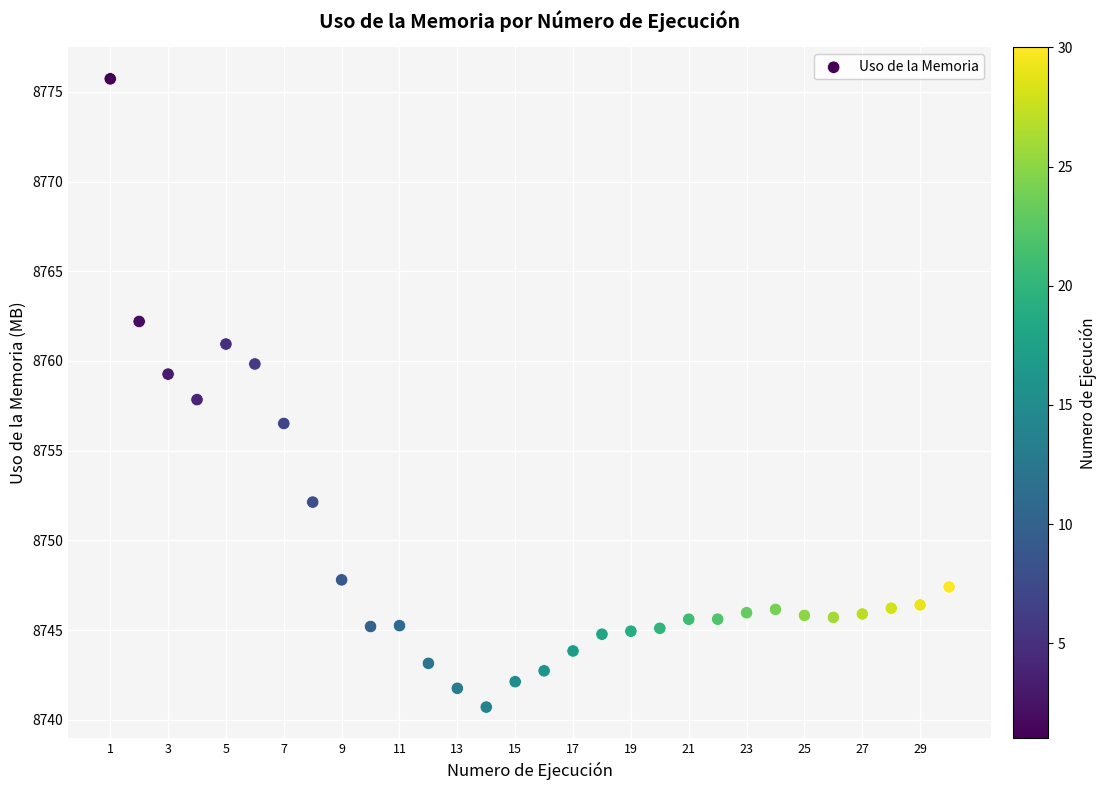

What is the range of X values (max minus min)?

29.0